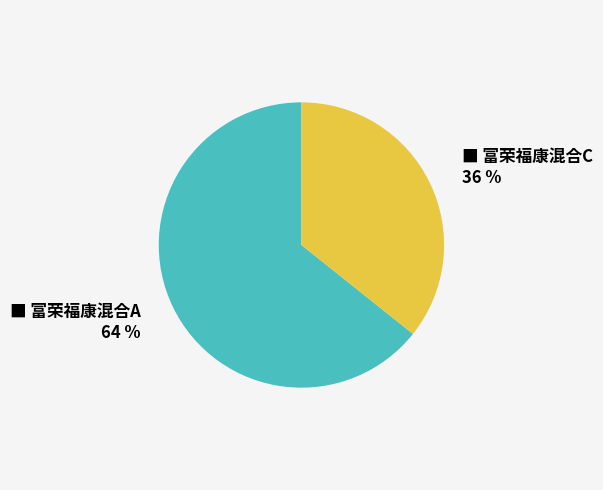

To the nearest percent, what is the average slice percentage?

50%